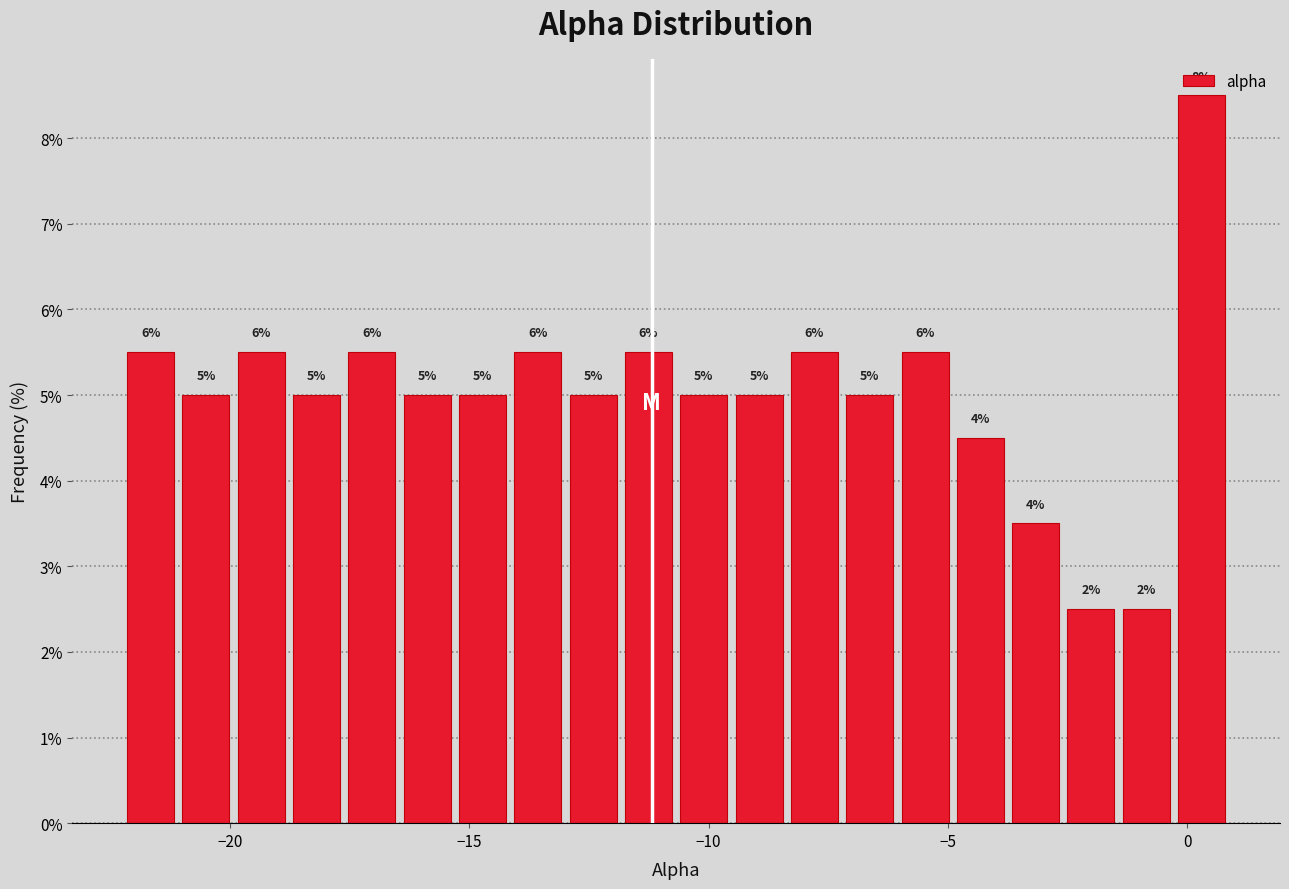

Around what value on the x-axis is the tallest bar? Give the approximate position of its centre, as read against the axis.

0.5